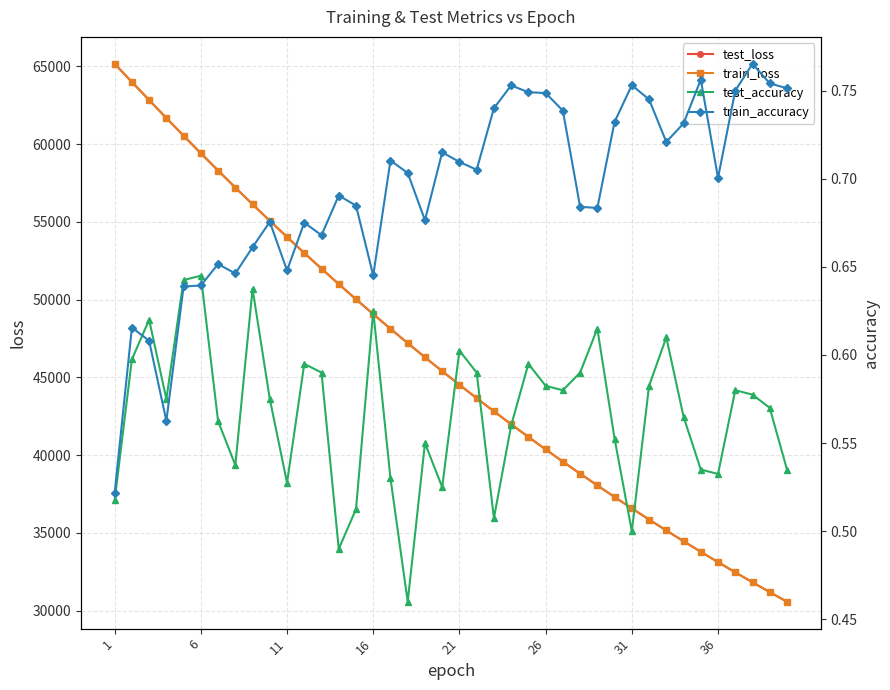

Which series has the largest total across all categories?

test_loss